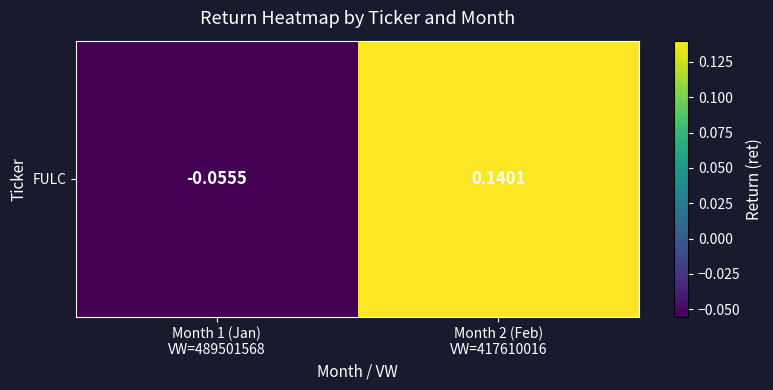

How many positive values are there?

1